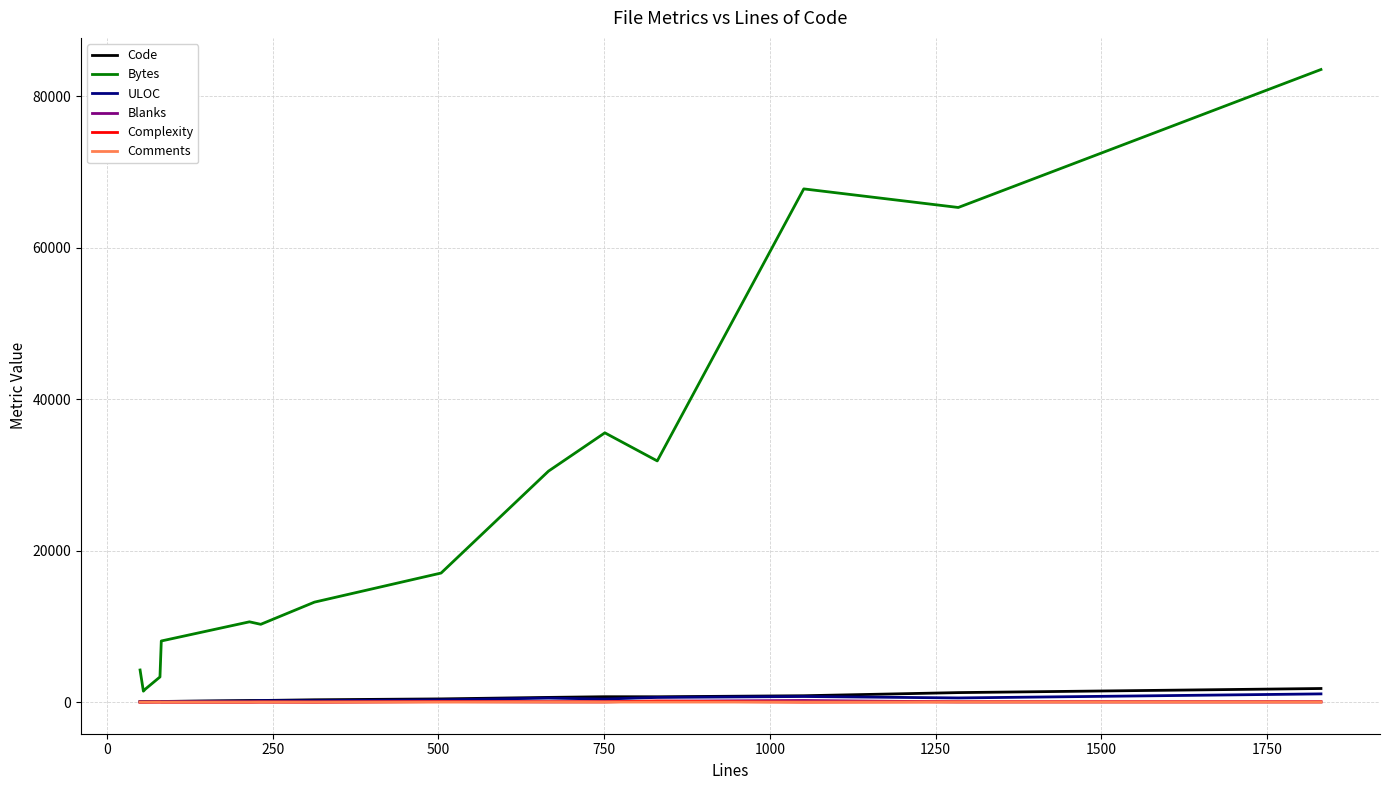

Which series has the largest total across all categories?

Bytes